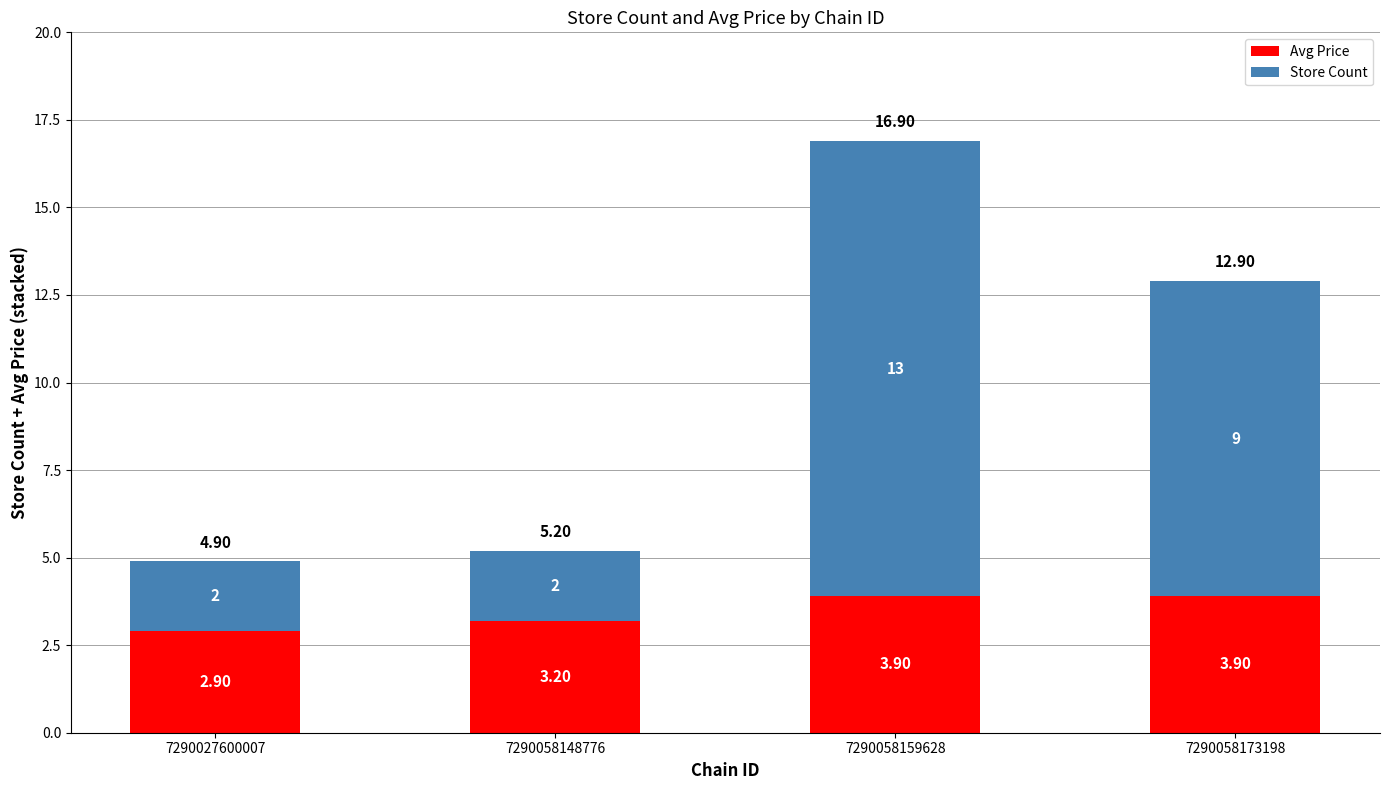

What is the difference between the maximum and minimum values in the Avg Price series?

1.0